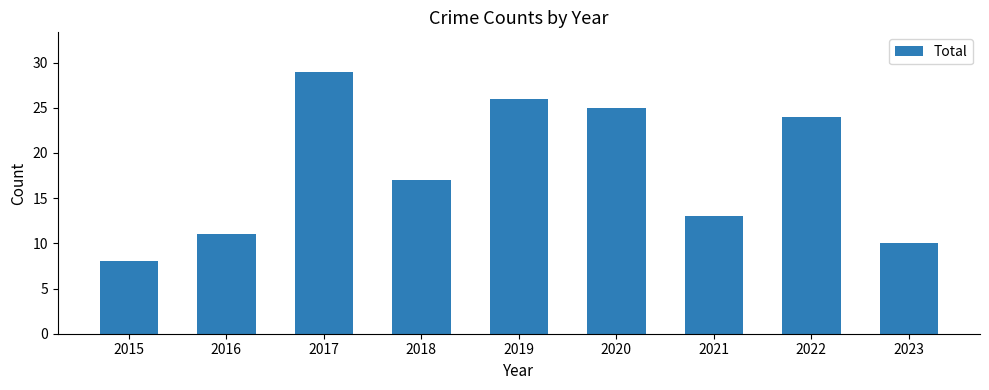

How many distinct data groups are displayed?

1